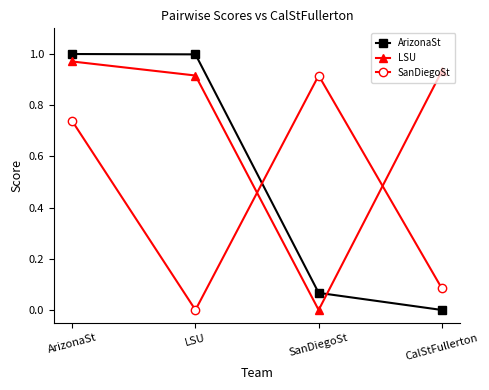

At which label does LSU reach its peak?

ArizonaSt